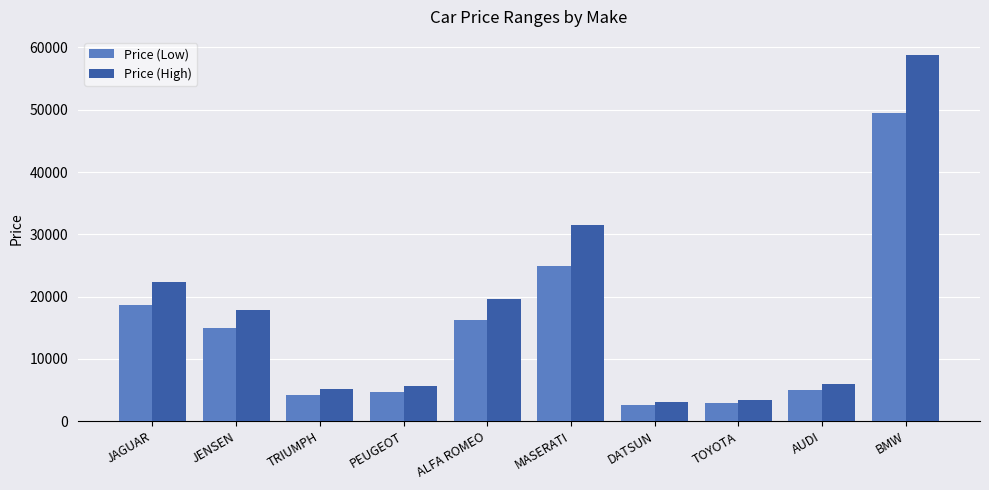

Rank the series at AUDI from highest to lowest value.

Price (High), Price (Low)